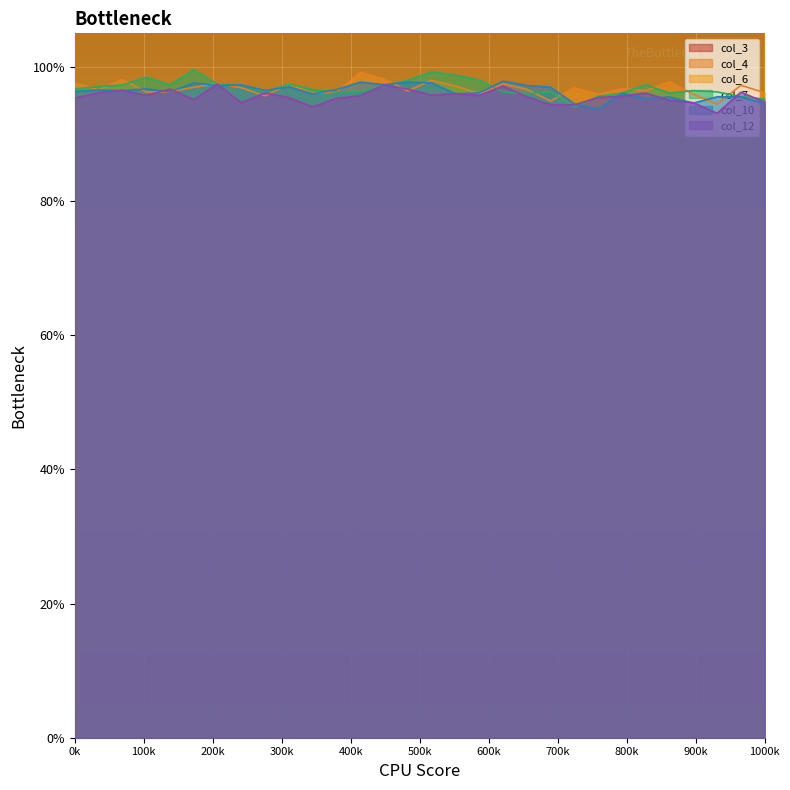

Rank the series at 3 from highest to lowest value.

col_6, col_3, col_7, col_10, col_4, col_12